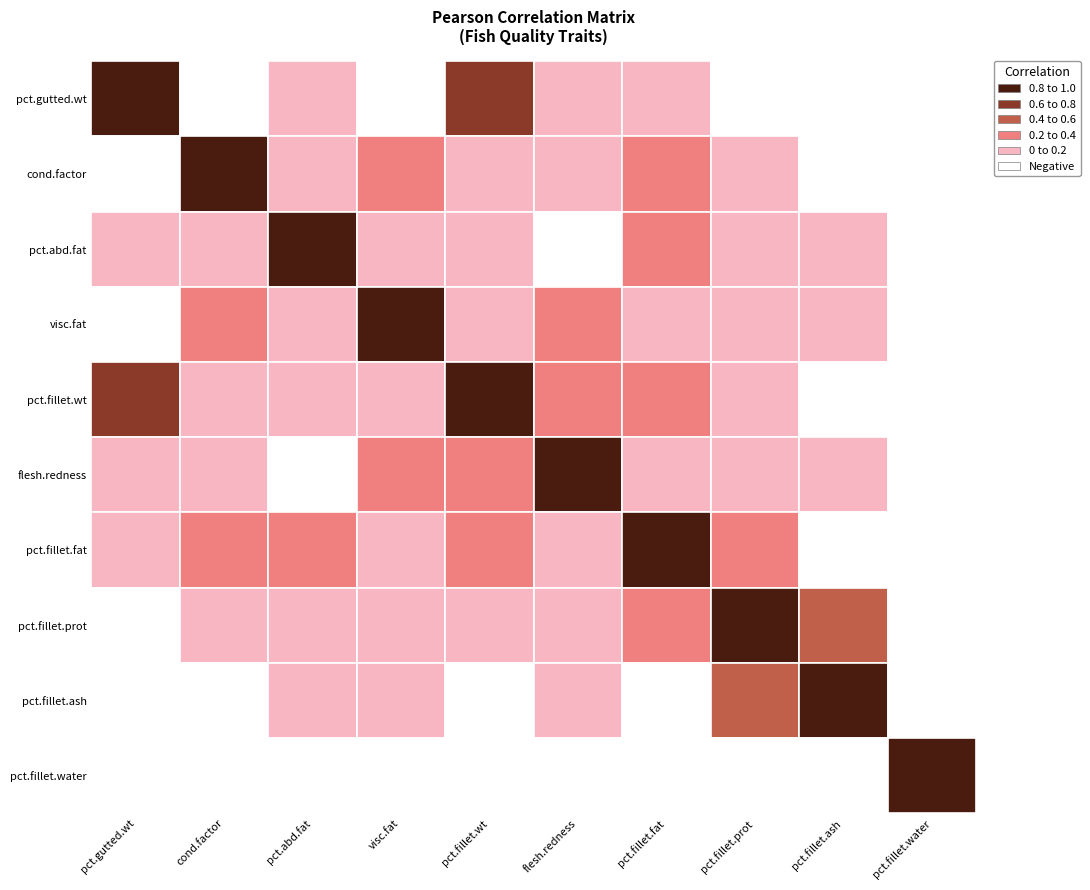

How many negative values does the percent.fillet.fat series have?

2